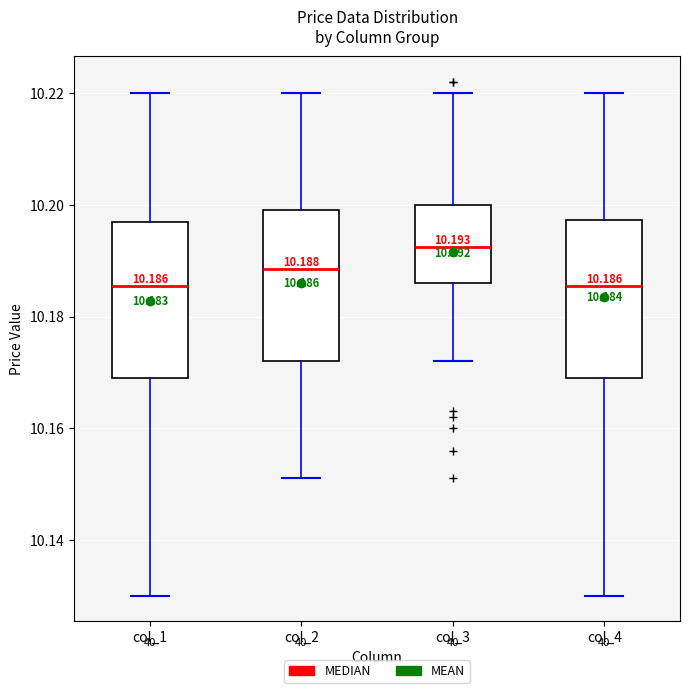

Which box's median line is the highest?

col_3